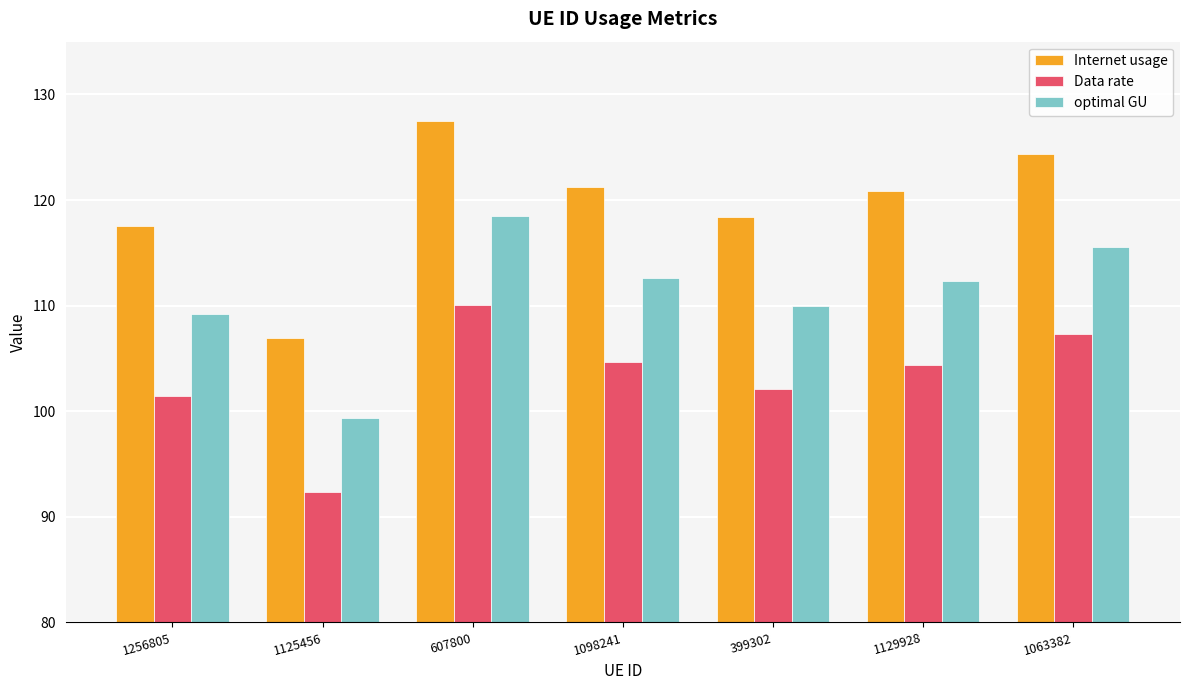

What is the greatest value displayed?

127.5